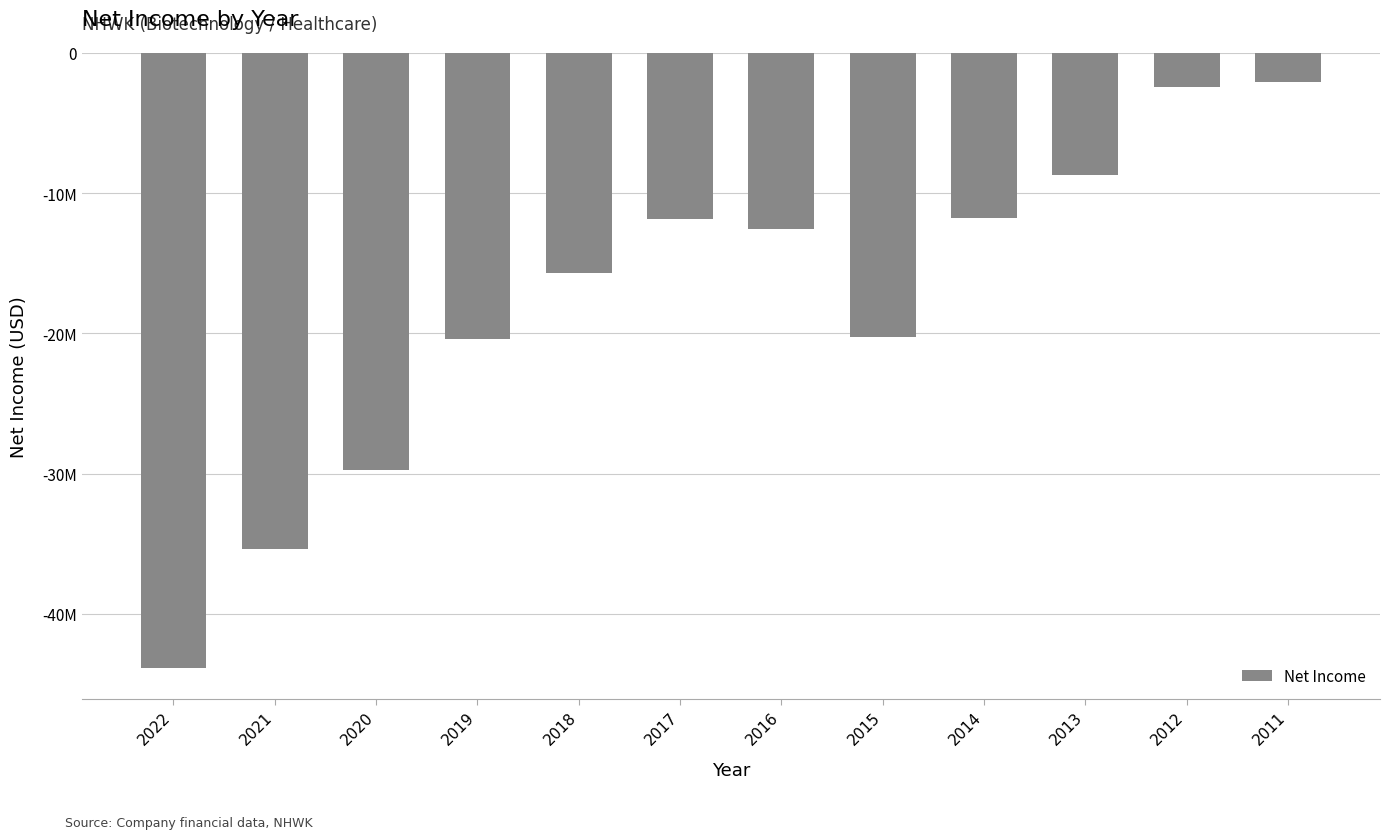

Does the chart contain any negative values?

Yes